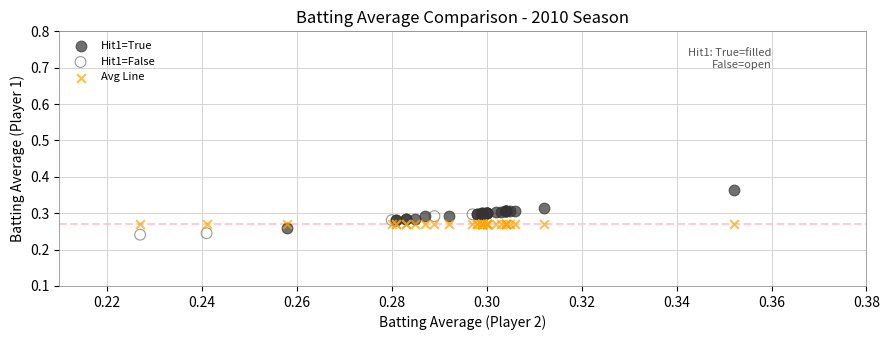

Which series contains the lowest Y value?

Hit1=False